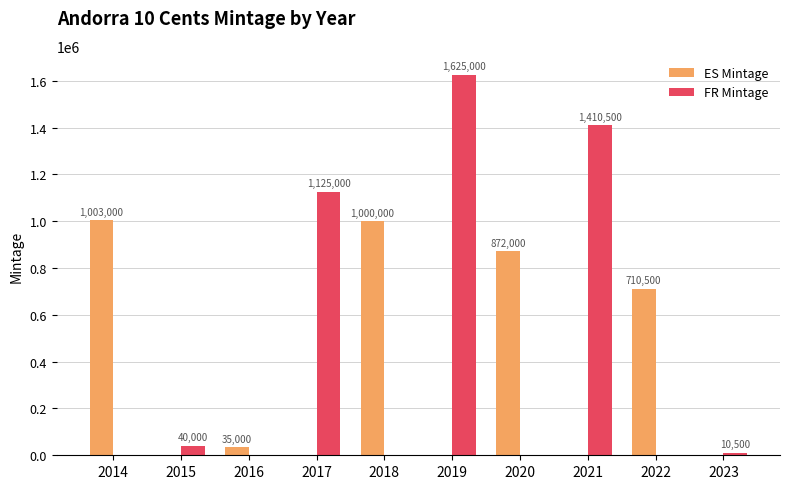

At which label does FR Mintage reach its peak?

2019